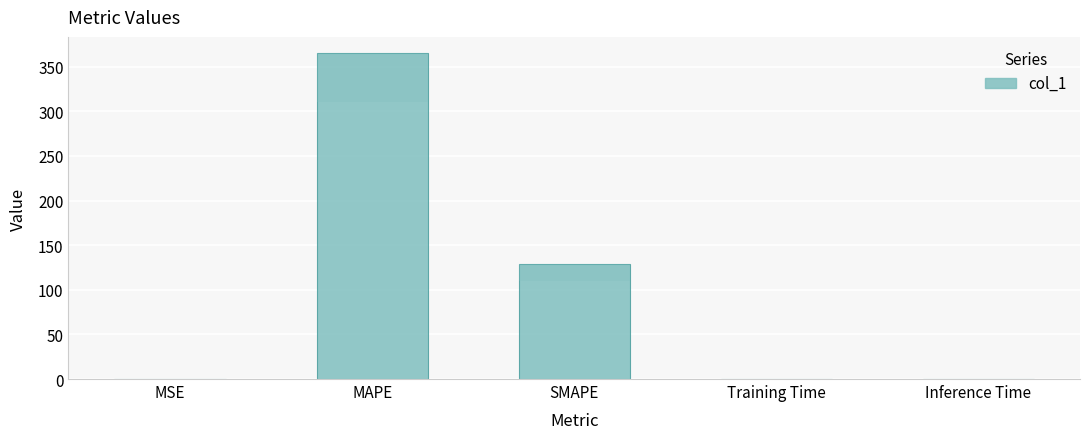

What is the sum of all values?

494.6